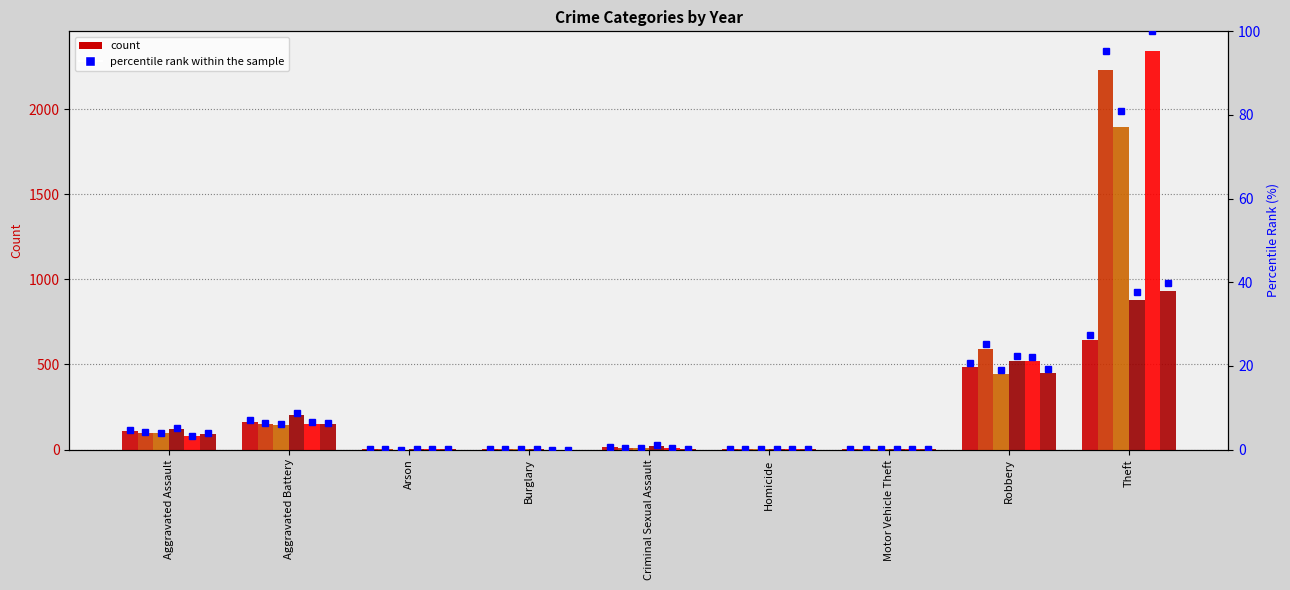

What is the label of the 3rd bar from the left?

Arson